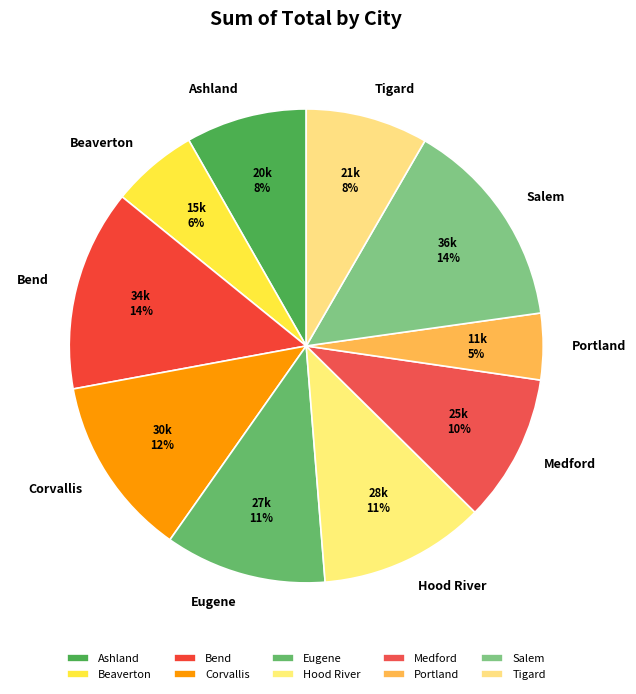

Is the sum of Ashland and Corvallis greater than half?

No